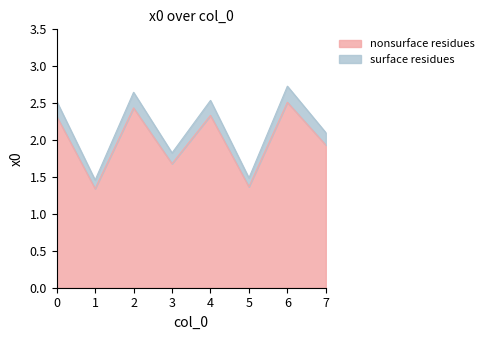

How many interior local valleys (lower than both neighbors) does the data have?

3